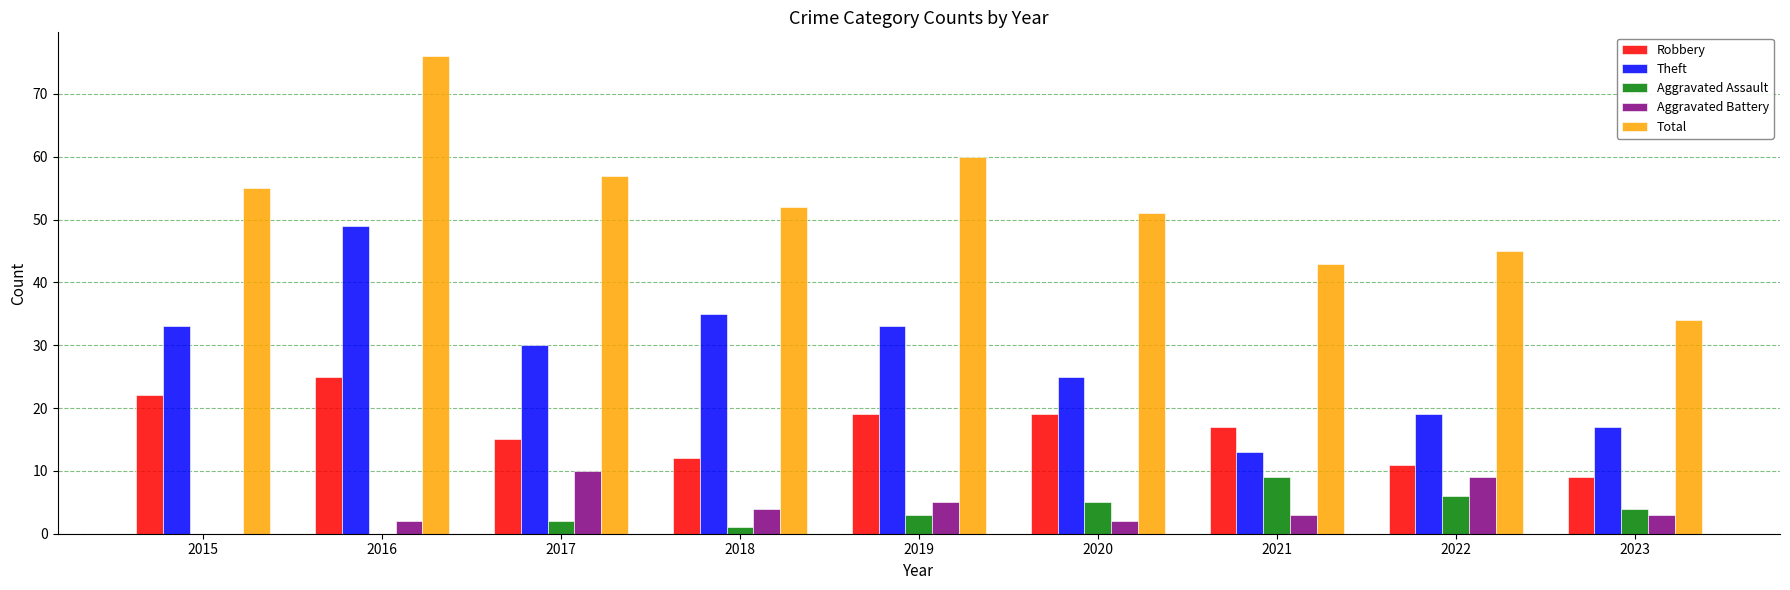

Reading left to right, extract all data points from this chart.

Robbery: 2015=22	2016=25	2017=15	2018=12	2019=19	2020=19	2021=17	2022=11	2023=9
Theft: 2015=33	2016=49	2017=30	2018=35	2019=33	2020=25	2021=13	2022=19	2023=17
Aggravated Assault: 2015=0	2016=0	2017=2	2018=1	2019=3	2020=5	2021=9	2022=6	2023=4
Aggravated Battery: 2015=0	2016=2	2017=10	2018=4	2019=5	2020=2	2021=3	2022=9	2023=3
Total: 2015=55	2016=76	2017=57	2018=52	2019=60	2020=51	2021=43	2022=45	2023=34